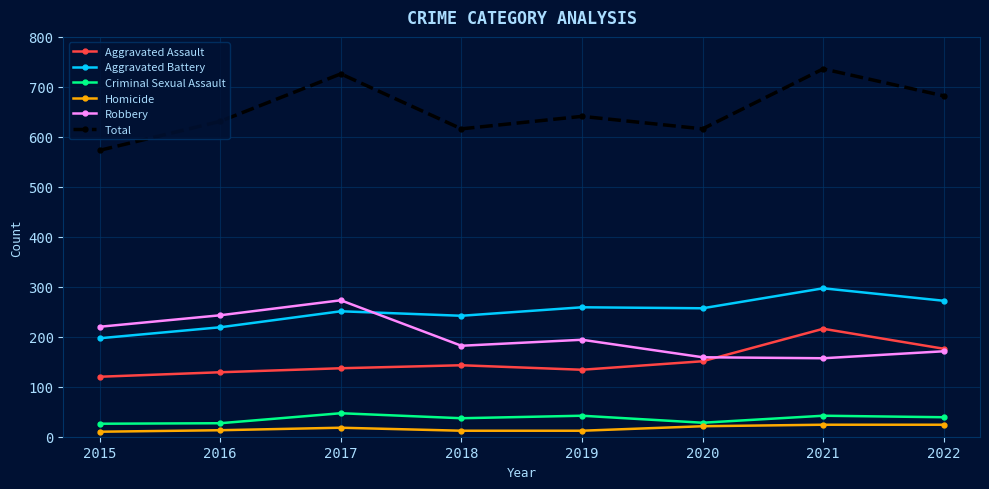

Which series has the largest range (max minus min)?

Total